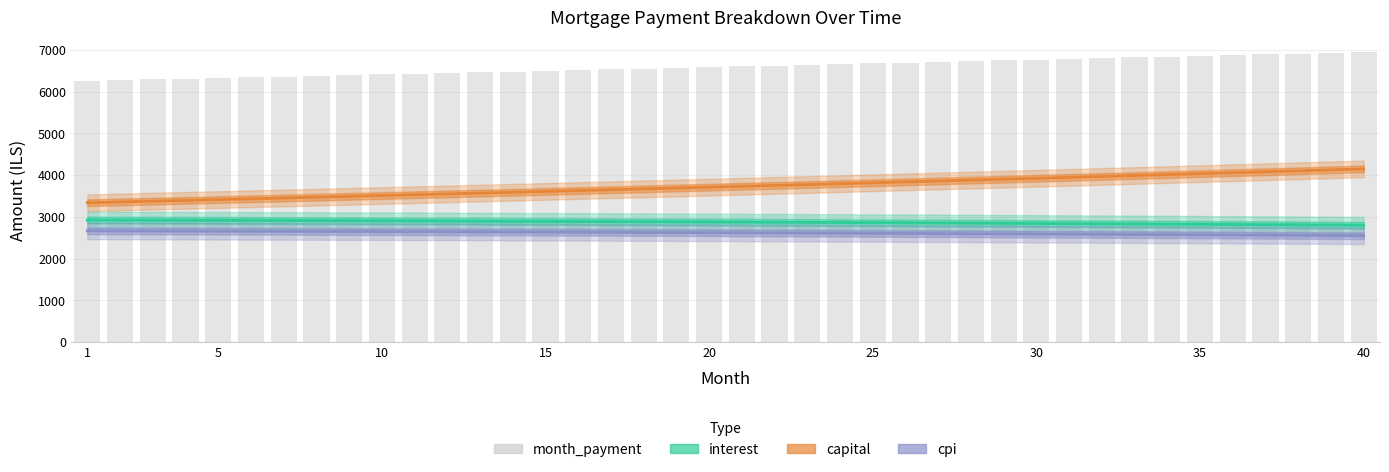

At which label does cpi first exceed 2619?

1